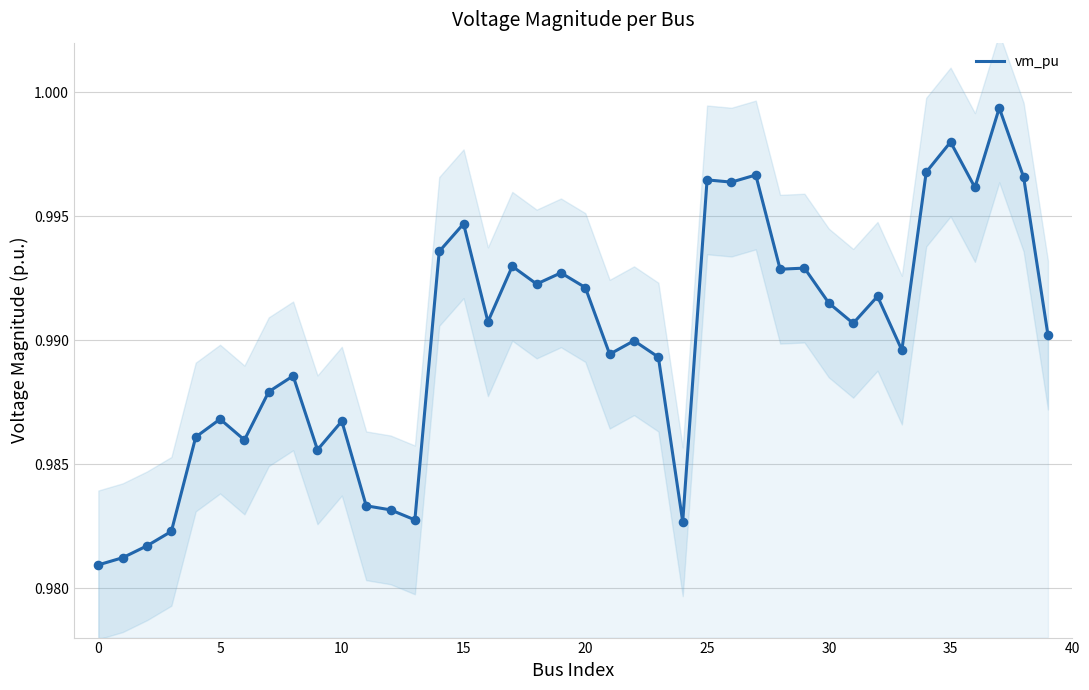

Between 36 and 29, which is larger?

36